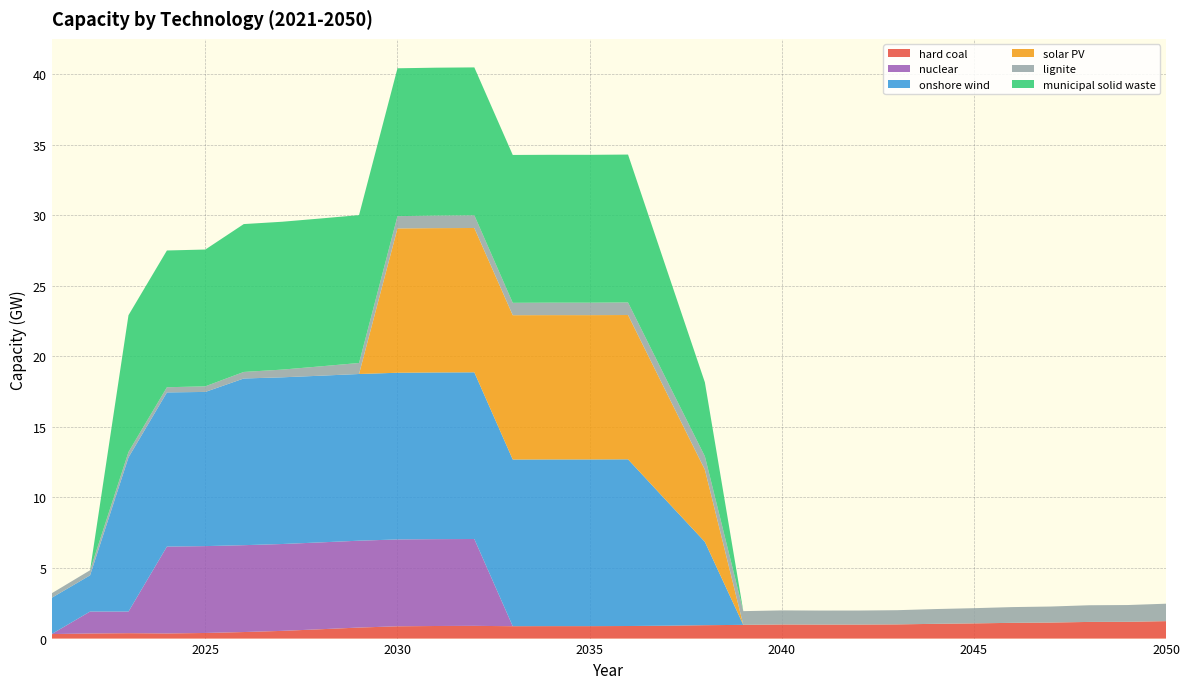

Reading left to right, transcribe all the data shown in this chart.

hard coal: 2021=0.3	2022=0.4	2023=0.4	2024=0.4	2025=0.4	2026=0.5	2027=0.5	2028=0.7	2029=0.8	2030=0.9	2031=0.9	2032=0.9	2033=0.9	2034=0.9	2035=0.9	2036=0.9	2037=0.9	2038=0.9	2039=1.0	2040=1.0	2041=1.0	2042=1.0	2043=1.0	2044=1.0	2045=1.1	2046=1.1	2047=1.1	2048=1.2	2049=1.2	2050=1.2
nuclear: 2021=0.0	2022=1.6	2023=1.5	2024=6.2	2025=6.2	2026=6.2	2027=6.2	2028=6.2	2029=6.2	2030=6.2	2031=6.2	2032=6.2	2033=0.0	2034=0.0	2035=0.0	2036=0.0	2037=0.0	2038=0.0	2039=0.0	2040=0.0	2041=0.0	2042=0.0	2043=0.0	2044=0.0	2045=0.0	2046=0.0	2047=0.0	2048=0.0	2049=0.0	2050=0.0
onshore wind: 2021=2.6	2022=2.6	2023=10.9	2024=10.9	2025=10.9	2026=11.8	2027=11.8	2028=11.8	2029=11.8	2030=11.8	2031=11.8	2032=11.8	2033=11.8	2034=11.8	2035=11.8	2036=11.8	2037=8.9	2038=5.9	2039=0.0	2040=0.0	2041=0.0	2042=0.0	2043=0.0	2044=0.0	2045=0.0	2046=0.0	2047=0.0	2048=0.0	2049=0.0	2050=0.0
solar PV: 2021=0.0	2022=0.0	2023=0.0	2024=0.0	2025=0.0	2026=0.0	2027=0.0	2028=0.0	2029=0.0	2030=10.2	2031=10.2	2032=10.2	2033=10.2	2034=10.2	2035=10.2	2036=10.2	2037=7.7	2038=5.1	2039=0.0	2040=0.0	2041=0.0	2042=0.0	2043=0.0	2044=0.0	2045=0.0	2046=0.0	2047=0.0	2048=0.0	2049=0.0	2050=0.0
lignite: 2021=0.3	2022=0.4	2023=0.4	2024=0.4	2025=0.4	2026=0.5	2027=0.5	2028=0.7	2029=0.8	2030=0.9	2031=0.9	2032=0.9	2033=0.9	2034=0.9	2035=0.9	2036=0.9	2037=0.9	2038=0.9	2039=1.0	2040=1.0	2041=1.0	2042=1.0	2043=1.0	2044=1.0	2045=1.1	2046=1.1	2047=1.1	2048=1.2	2049=1.2	2050=1.2
municipal solid waste: 2021=0.0	2022=0.0	2023=9.7	2024=9.7	2025=9.7	2026=10.5	2027=10.5	2028=10.5	2029=10.5	2030=10.5	2031=10.5	2032=10.5	2033=10.5	2034=10.5	2035=10.5	2036=10.5	2037=7.9	2038=5.2	2039=0.0	2040=0.0	2041=0.0	2042=0.0	2043=0.0	2044=0.0	2045=0.0	2046=0.0	2047=0.0	2048=0.0	2049=0.0	2050=0.0